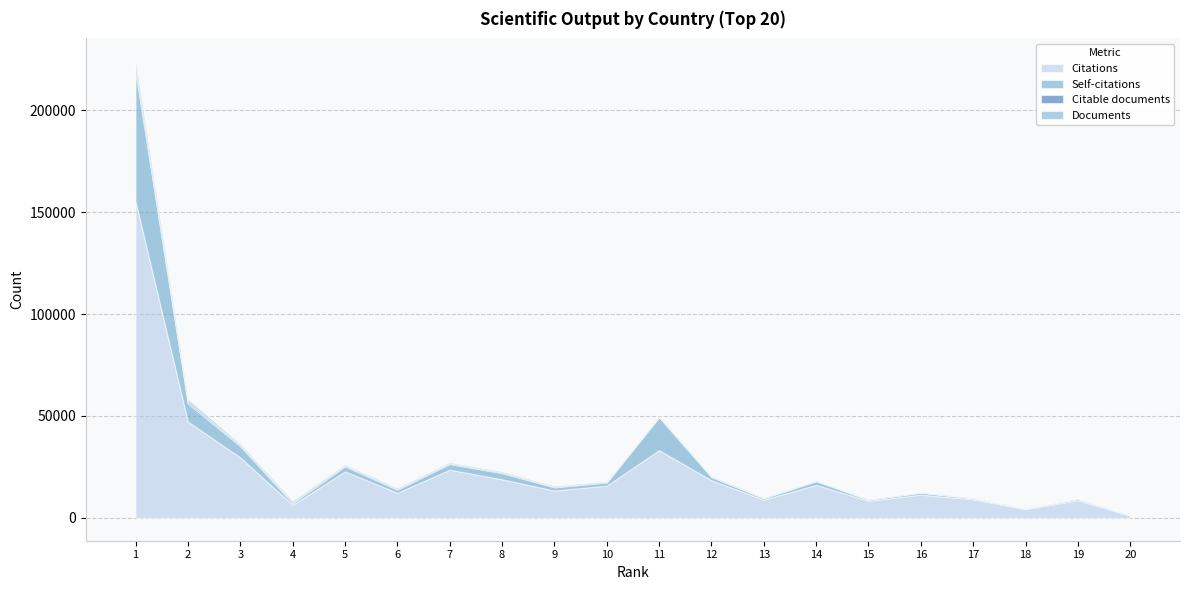

What is the sum of all Citations values?

465455